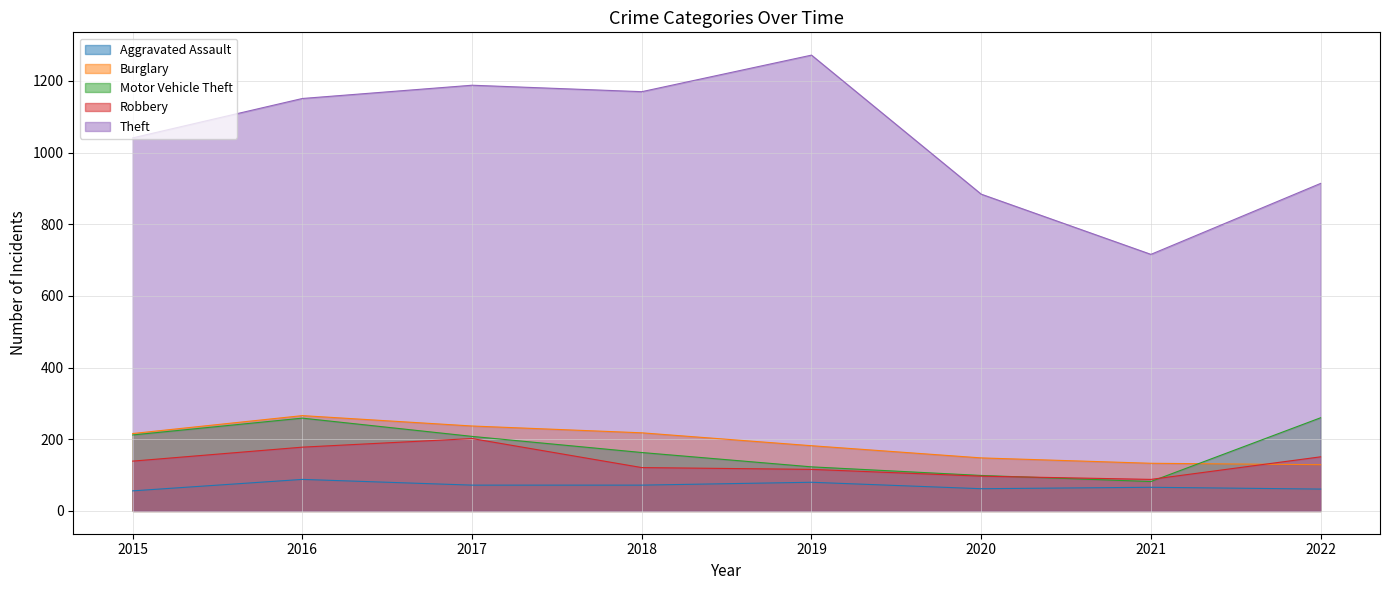

What is the greatest value displayed?

1272